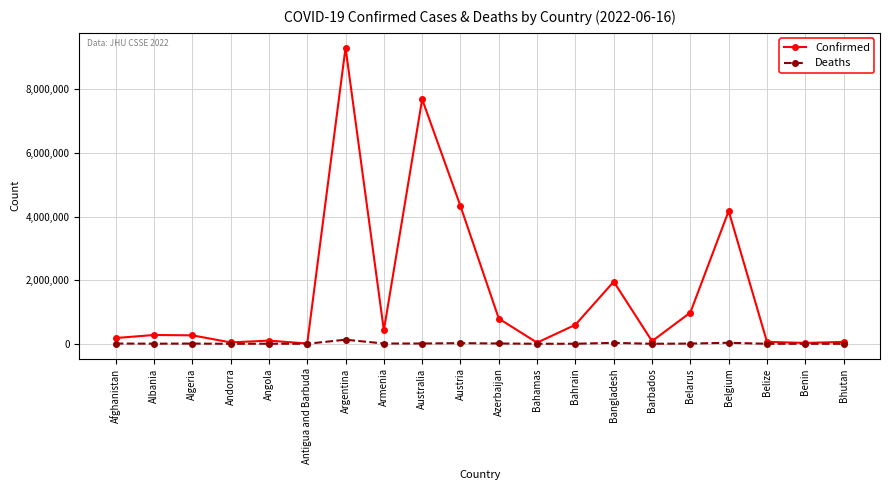

What is the minimum value shown in the chart?

21